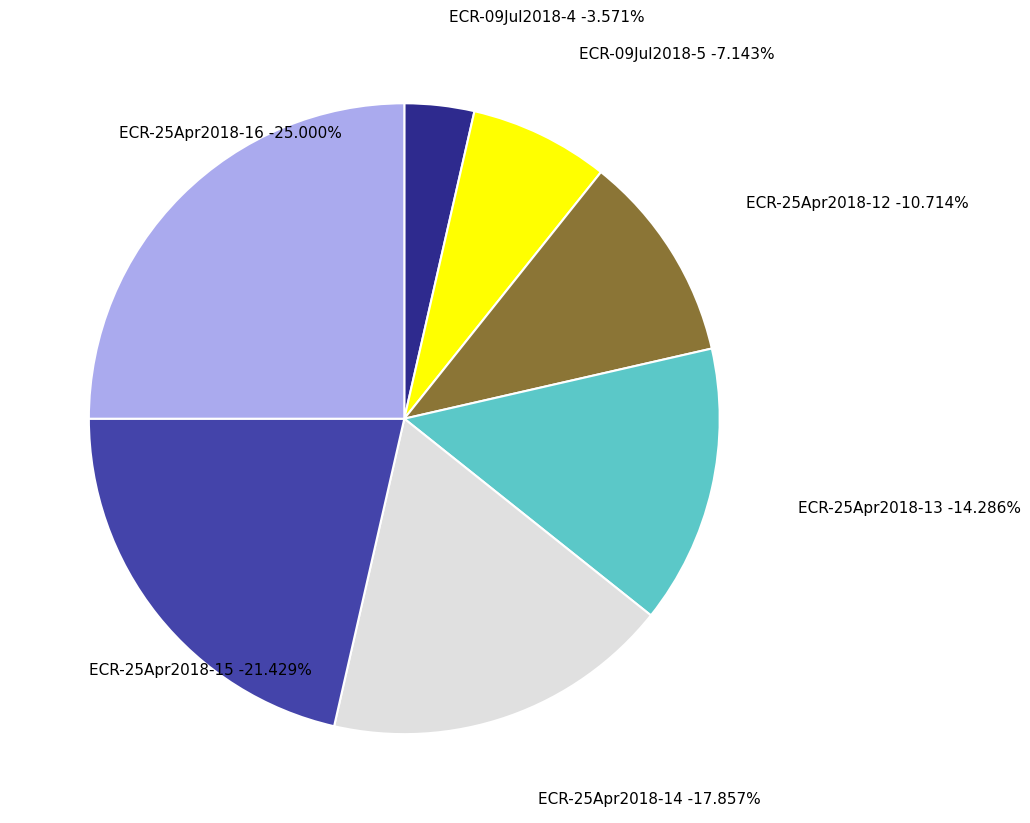

Does any single category account for the majority?

No